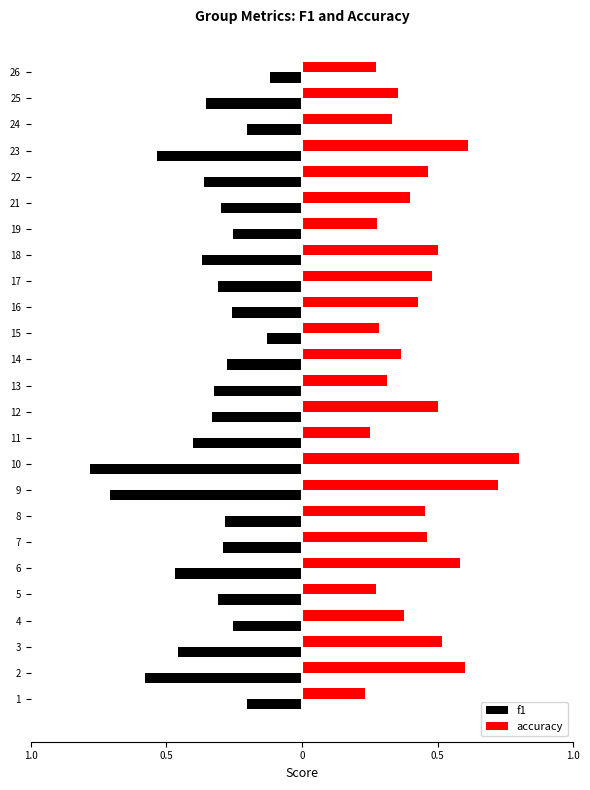

What are all the series names shown in the legend?

f1, accuracy